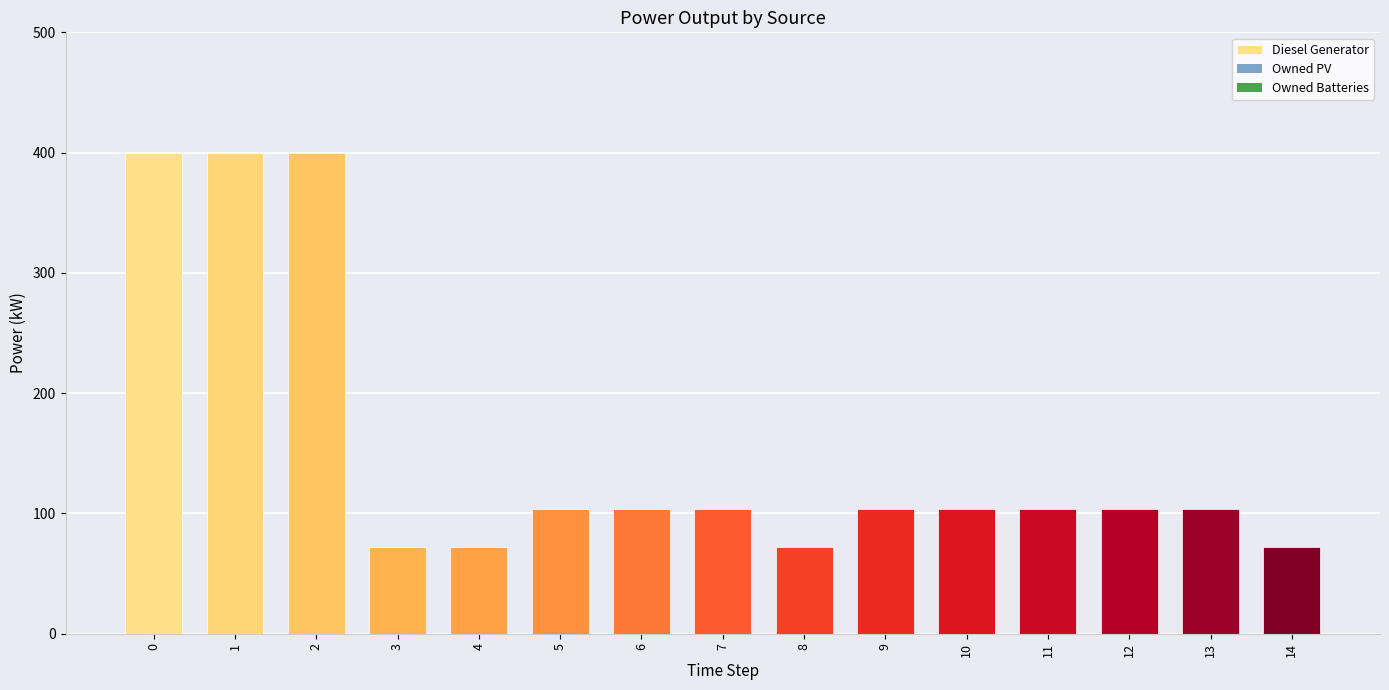

The value of Diesel Generator at 11 is 21. True or false?

False